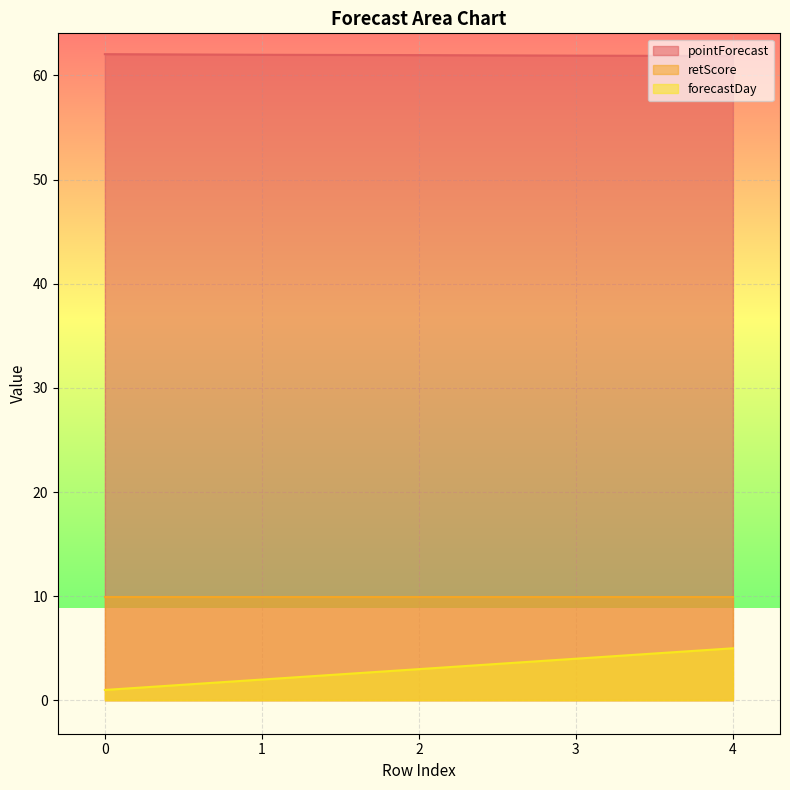

True or false: pointForecast and forecastDay cross at least once.

False